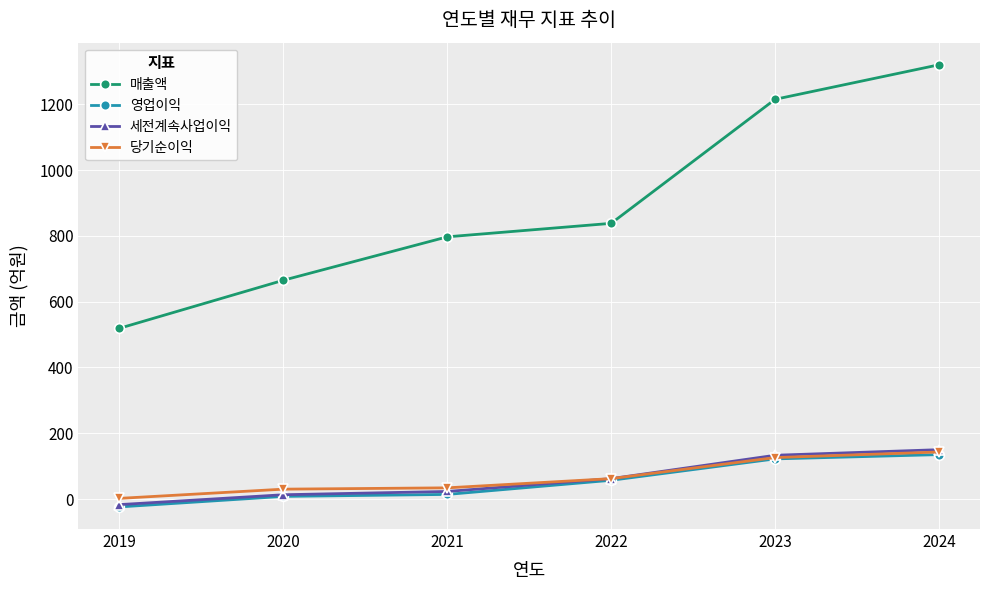

Which series has the largest total across all categories?

매출액